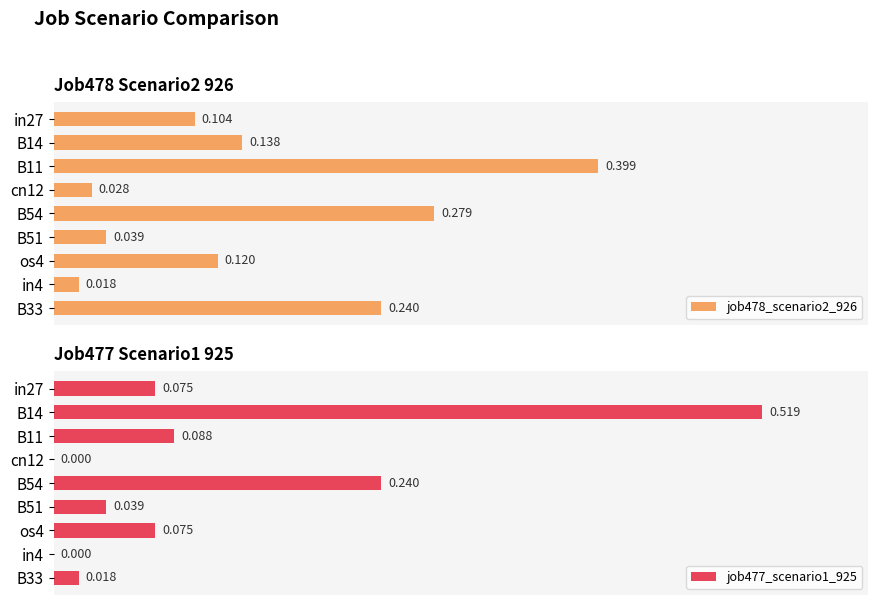

Which has a higher value, B11 or B14?

B11